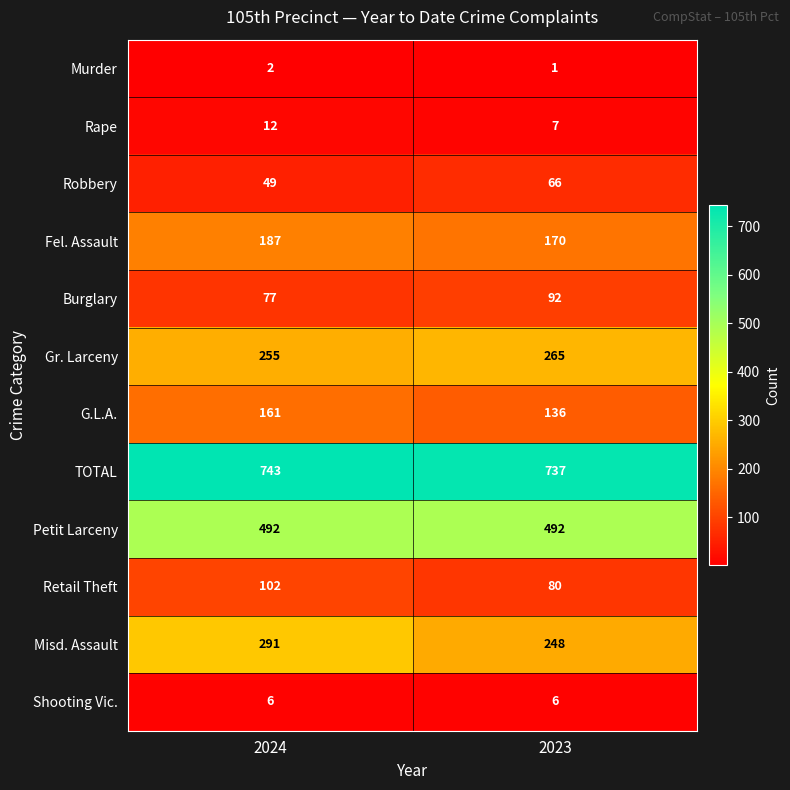

What is the sum of the TOTAL values at 2023 and 2024?

1480